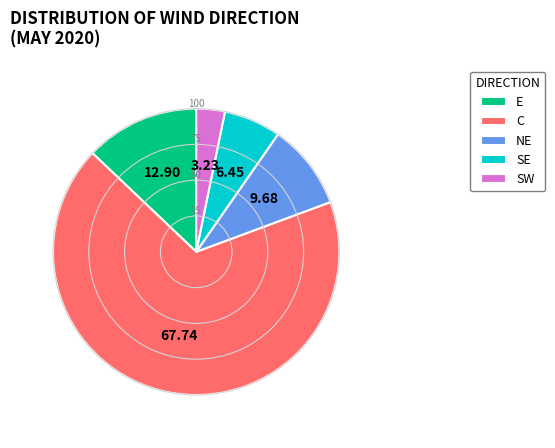

Which category has the biggest portion of the pie?

C